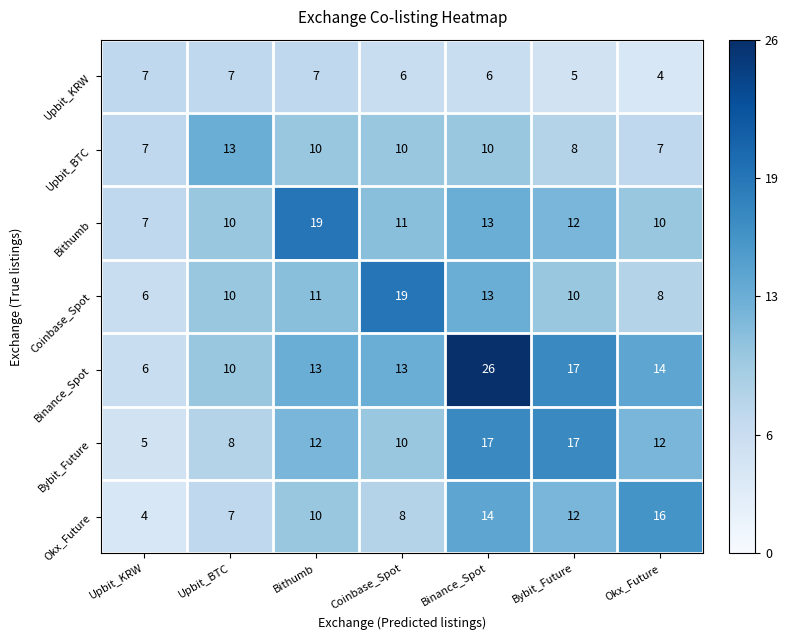

Is the value of Coinbase_Spot at Bithumb greater than the value of Upbit_KRW at Upbit_BTC?

Yes